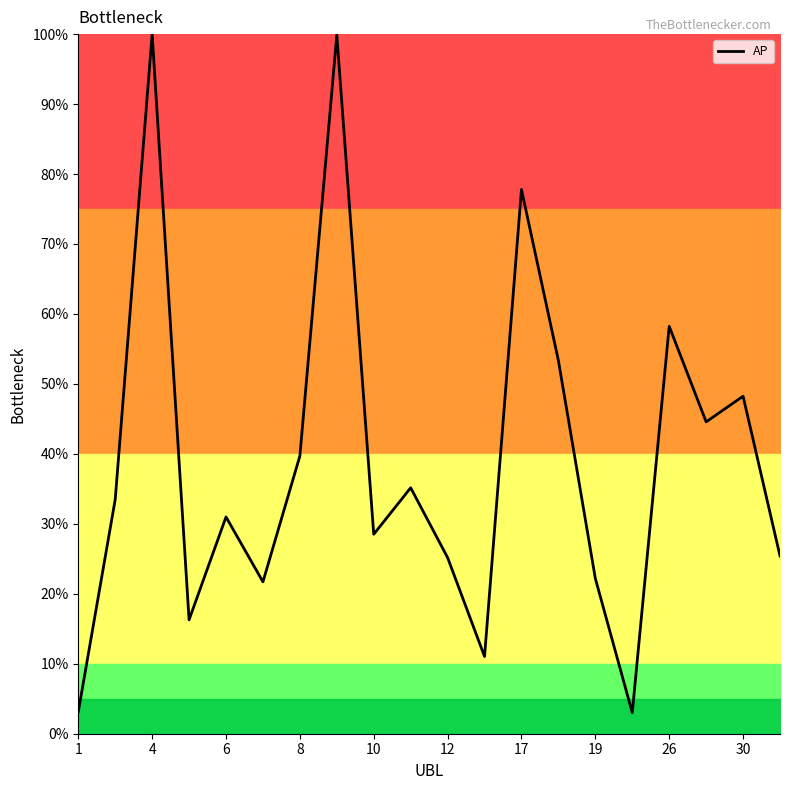

What is the difference between the maximum and minimum values?

97.0